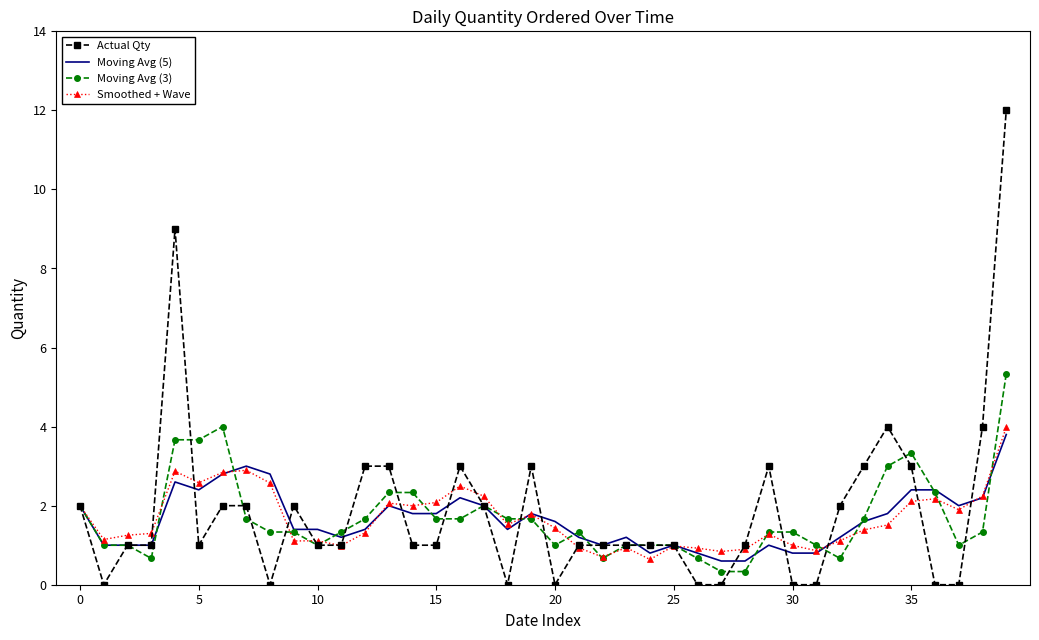

True or false: Moving Avg (5) has more than 1 interior local peaks.

True